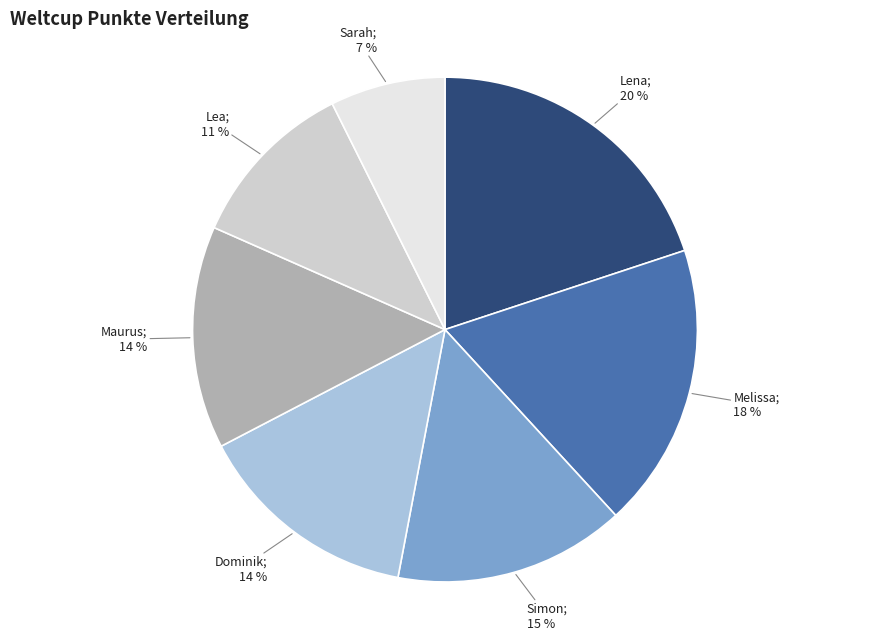

To the nearest percent, what is the difference between the largest and smallest slice percentages?

13%